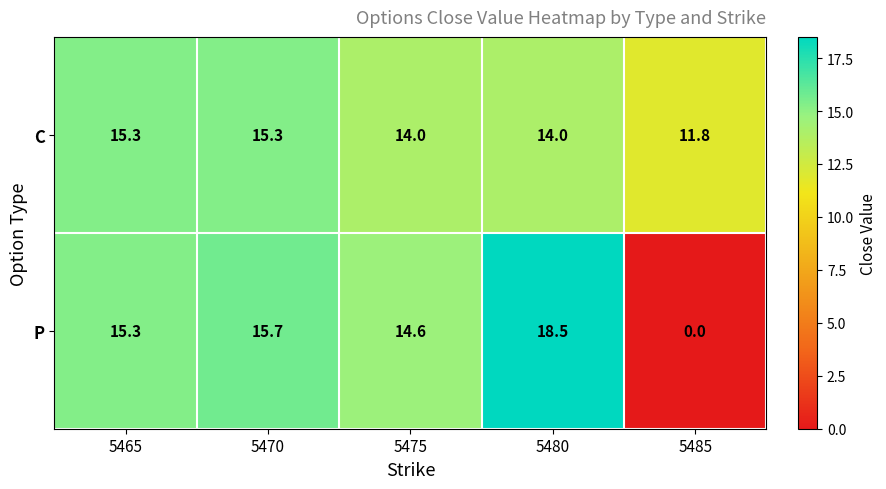

At 5470, list the series in order from largest to smallest.

P, C